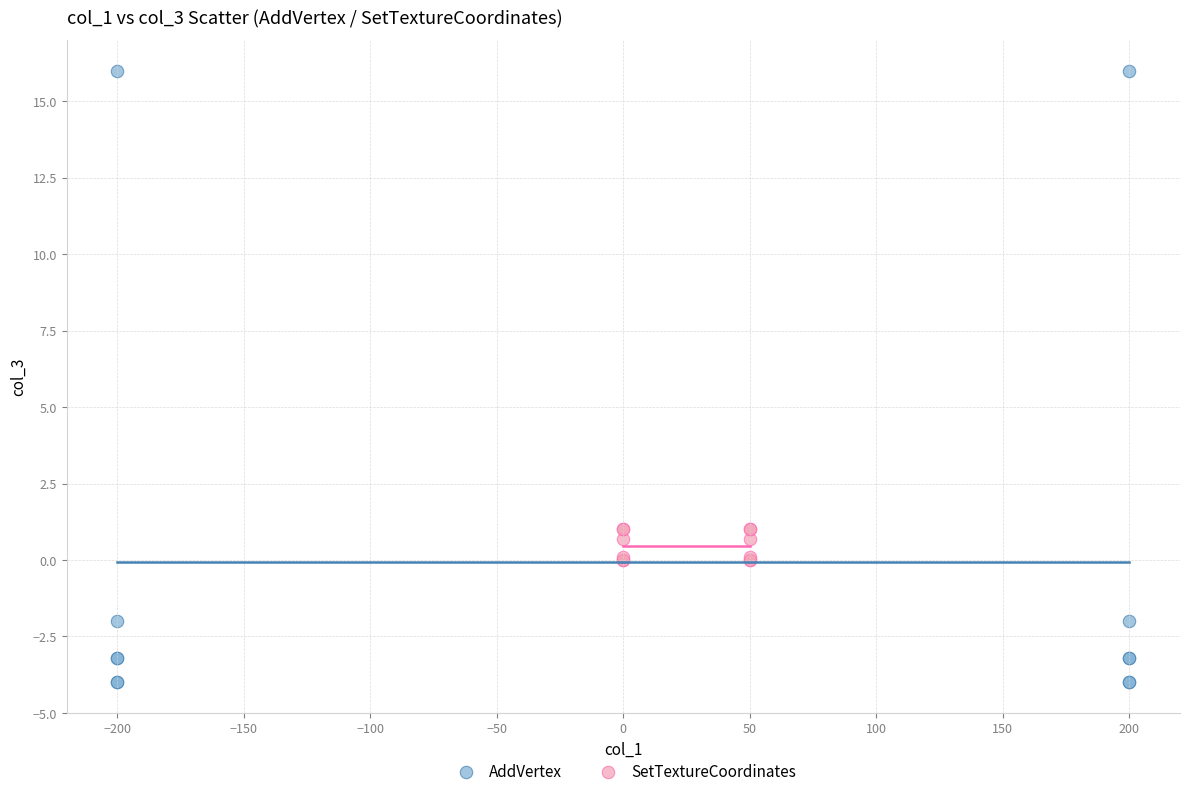

Which series reaches the minimum Y coordinate?

AddVertex